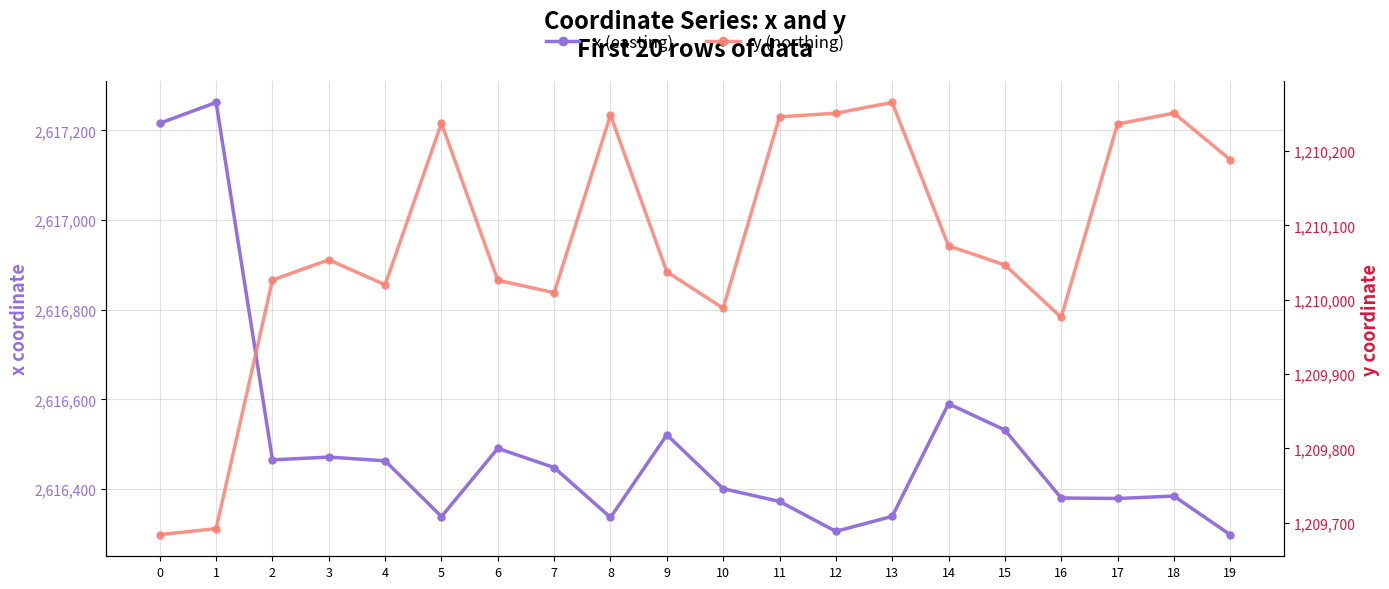

At which category does x reach its first local peak?

1